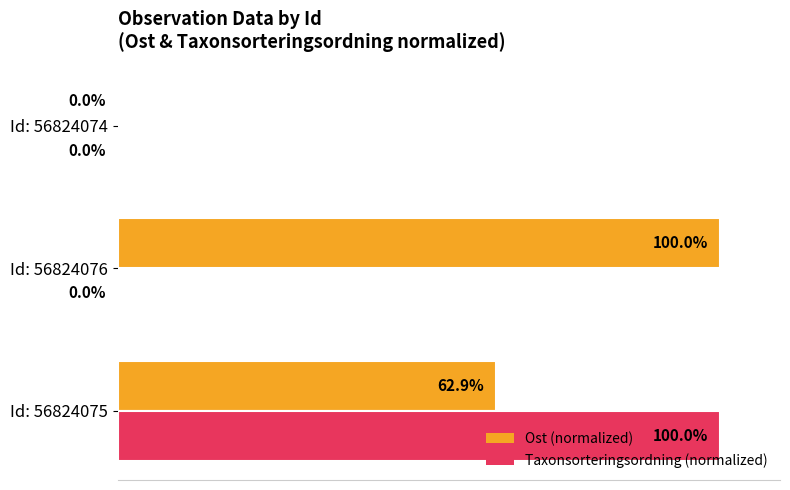

At which category is the sum across all series the highest?

Id: 56824075